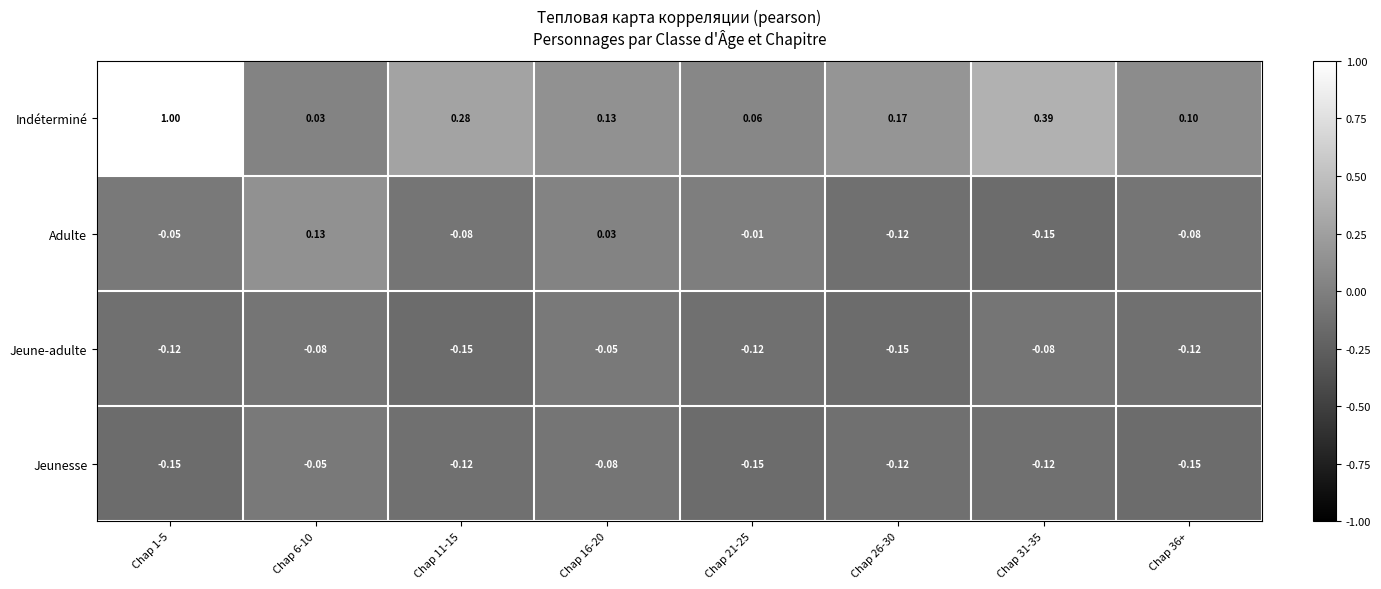

Between Chap 21-25 and Chap 31-35, which series saw the biggest shift?

Indéterminé